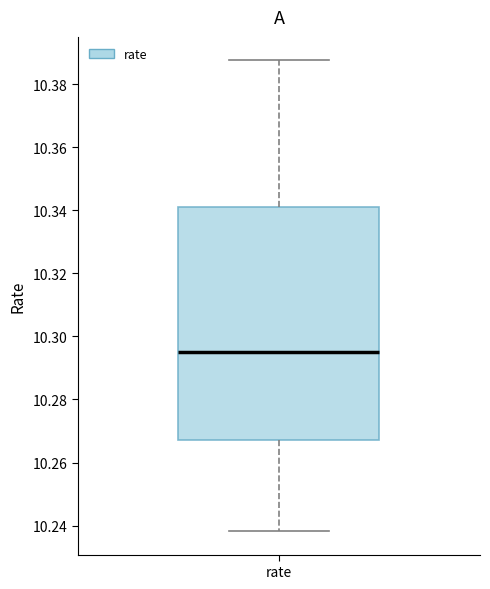

Where is the upper edge of the box for rate on the y-axis? The values are not printed on the chart, so give them approximately, as read against the axis.

10.342